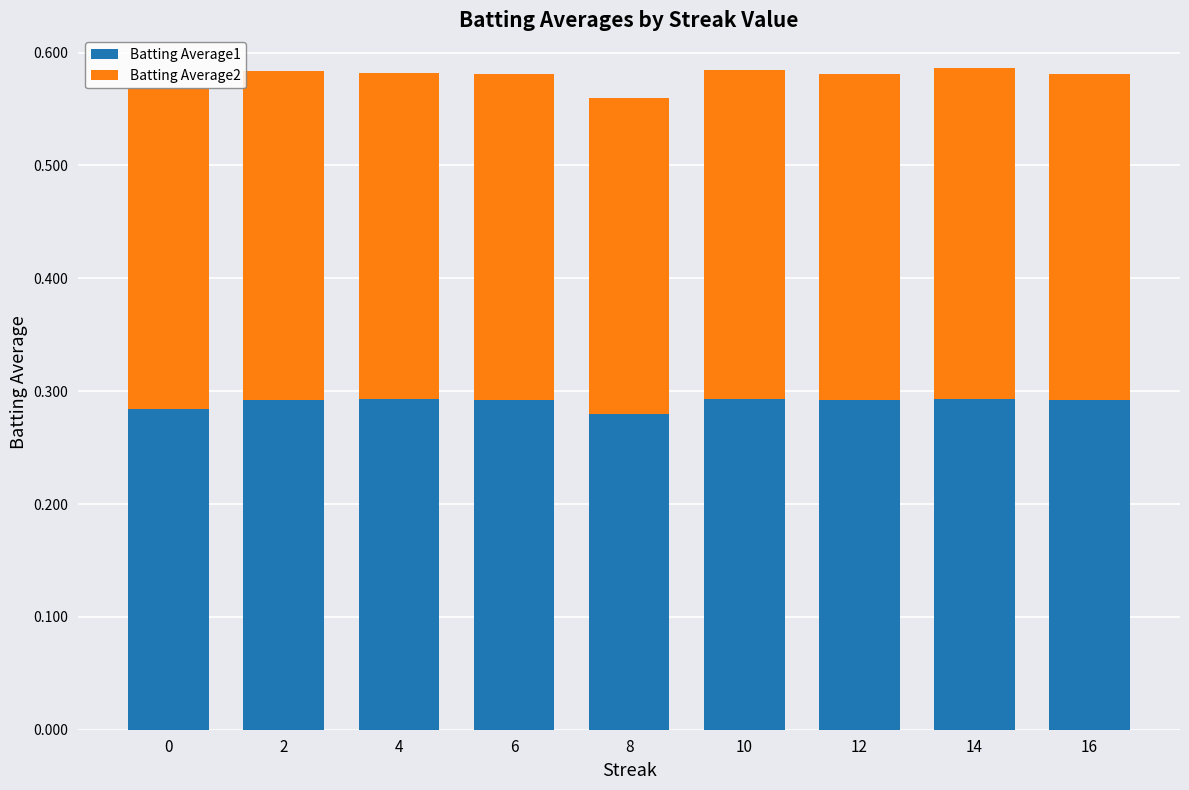

True or false: Batting Average1 has a value of 0.5 at 10.

False